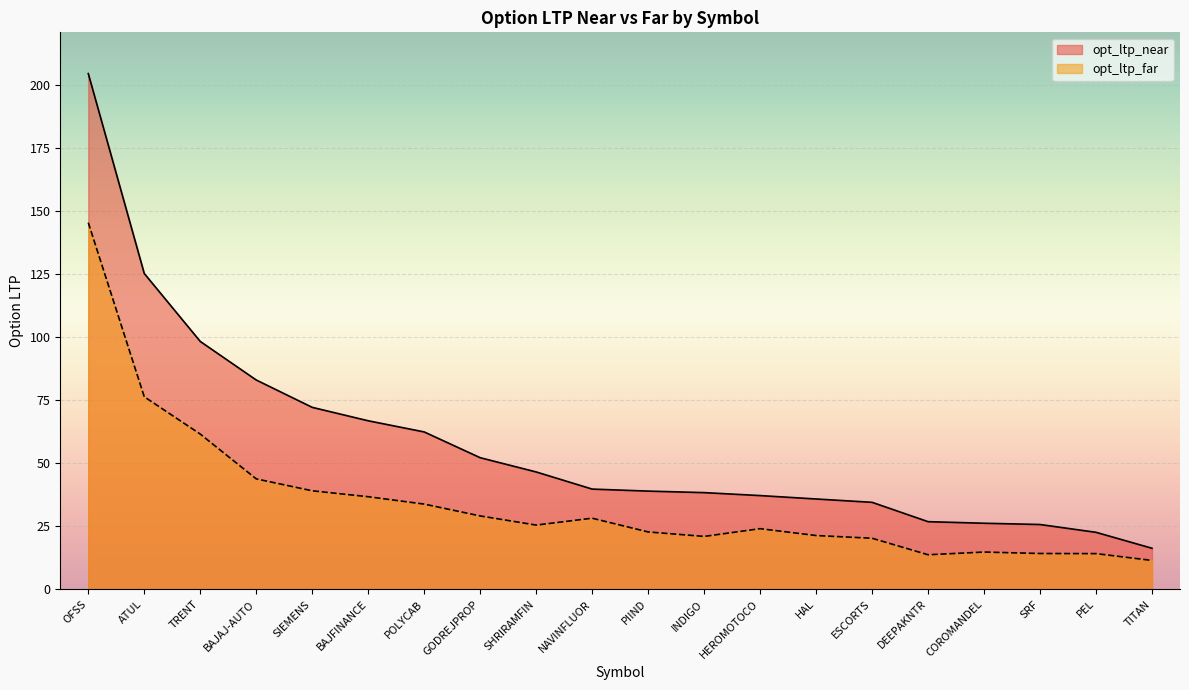

Which series changed the most between TRENT and SIEMENS?

opt_ltp_near